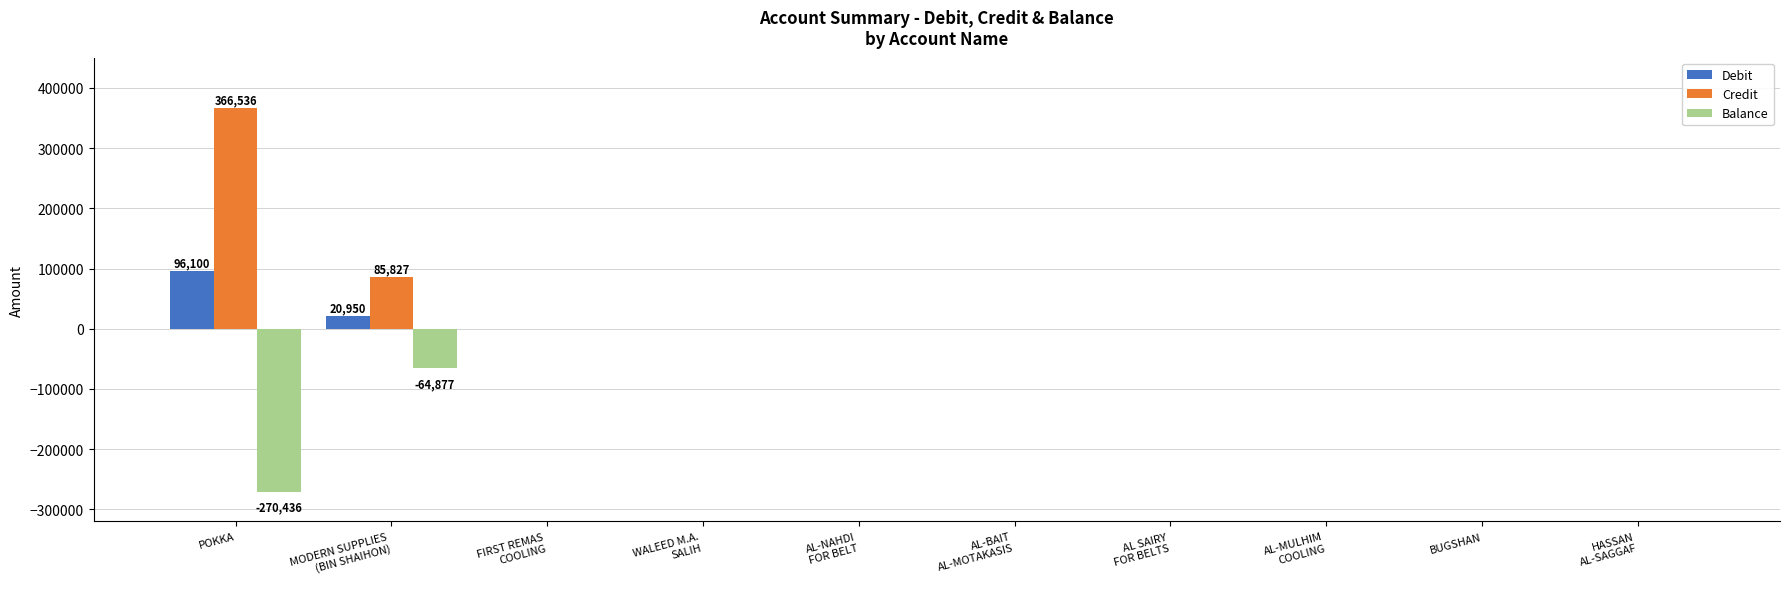

Which series has the largest range (max minus min)?

Credit